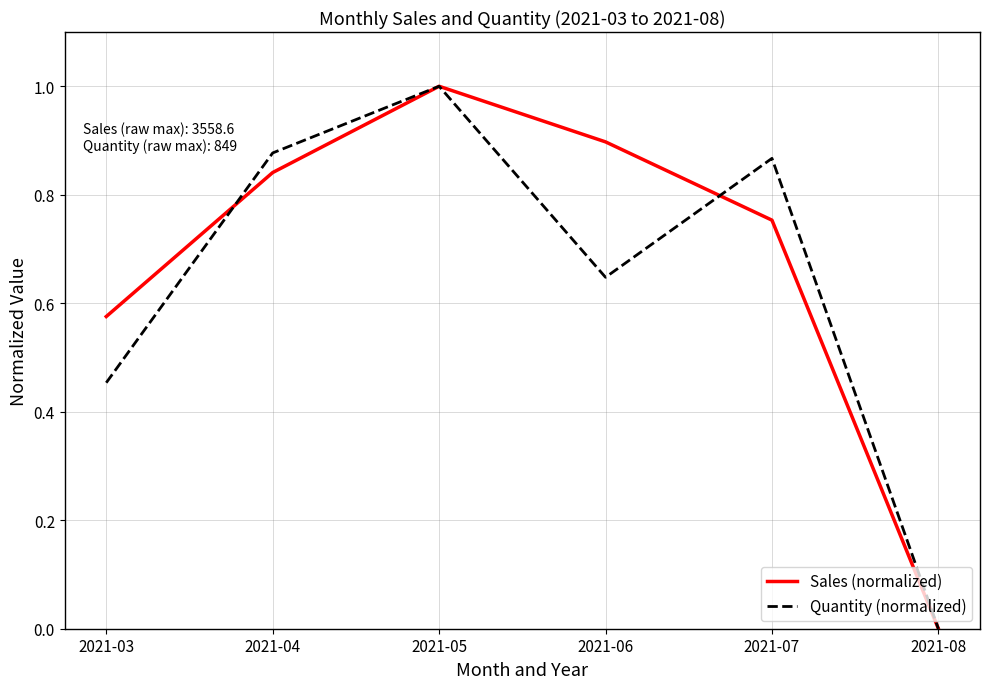

How many categories are shown in the chart?

6